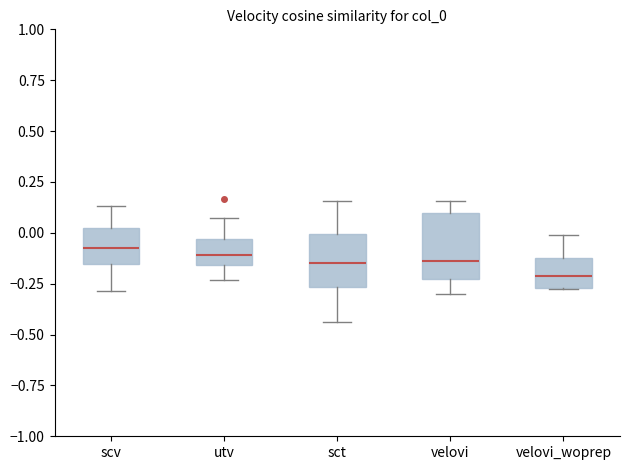

Reading left to right, read every box against the y-axis: the position of its median line, the range the box covers, and the ends of its whiskers. The values are not printed on the chart, so give them approximately, as read against the axis.

scv: median -0.05, box -0.15 to 0.05, whiskers -0.30 to 0.15
utv: median -0.10, box -0.15 to -0.05, whiskers -0.25 to 0.05
sct: median -0.15, box -0.25 to 0.00, whiskers -0.45 to 0.15
velovi: median -0.15, box -0.25 to 0.10, whiskers -0.30 to 0.15
velovi_woprep: median -0.20, box -0.25 to -0.10, whiskers -0.30 to 0.00